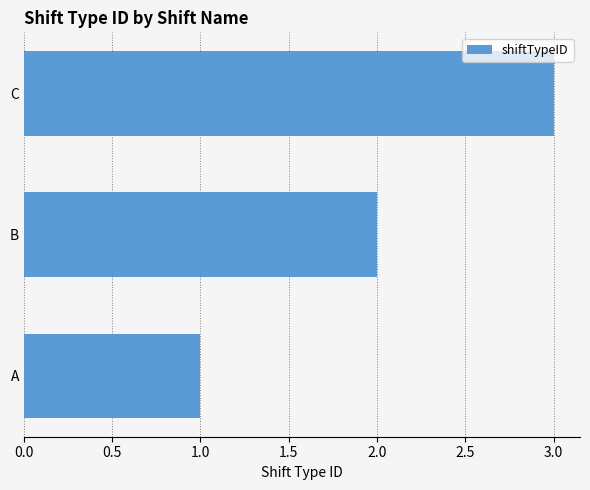

Count the values in the range 1 to 3.

3